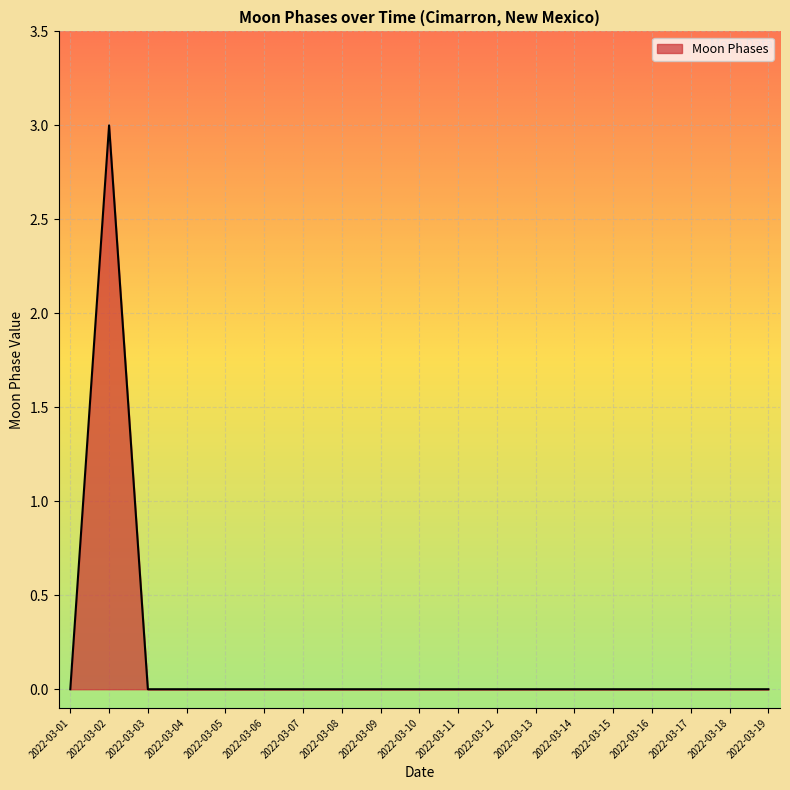

How many lines are shown in the chart?

1